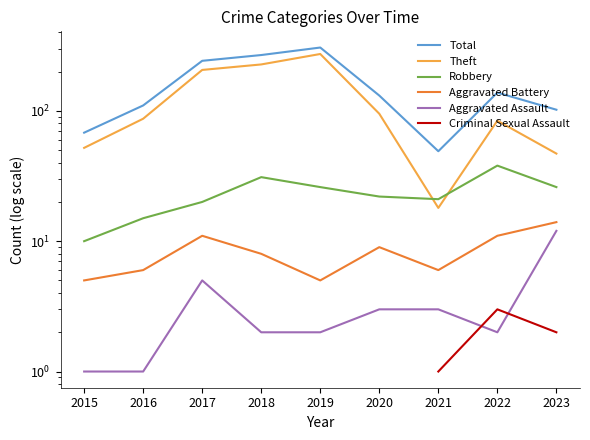

How many lines are shown in the chart?

6